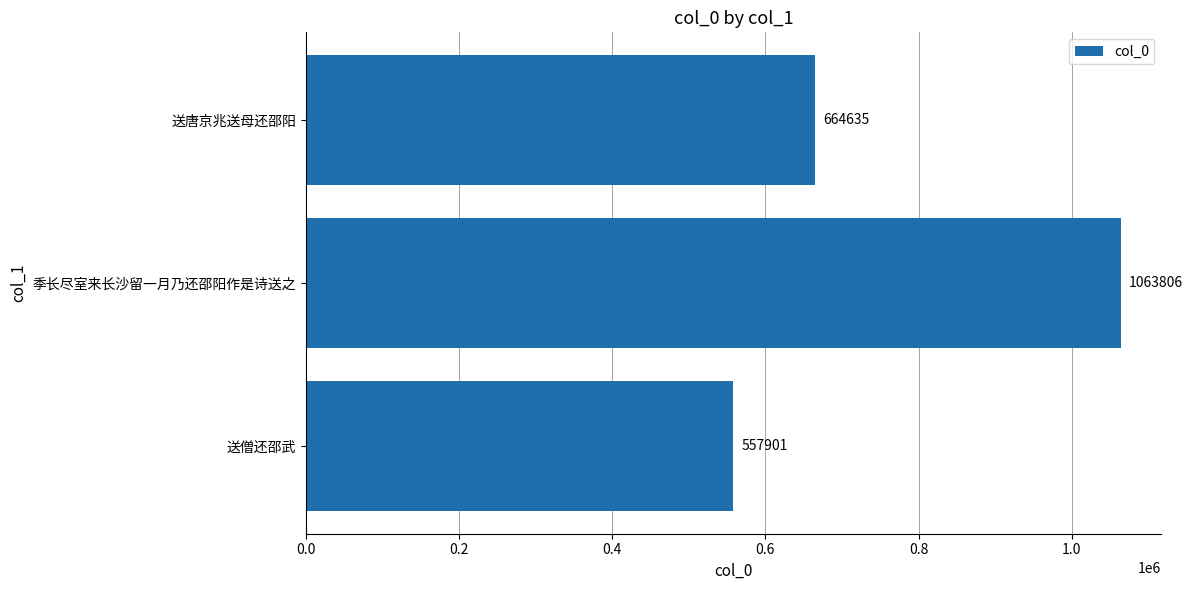

How many values are between 557901 and 1063806?

3